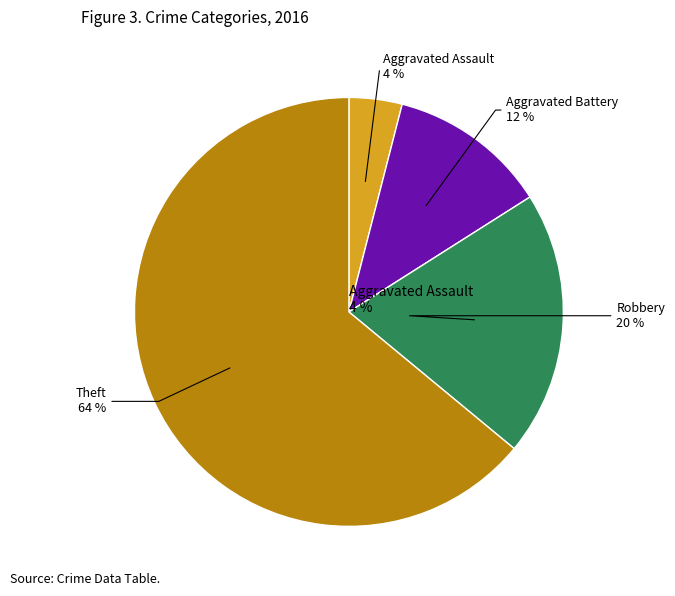

To the nearest percent, what percentage of the pie is Robbery?

20%